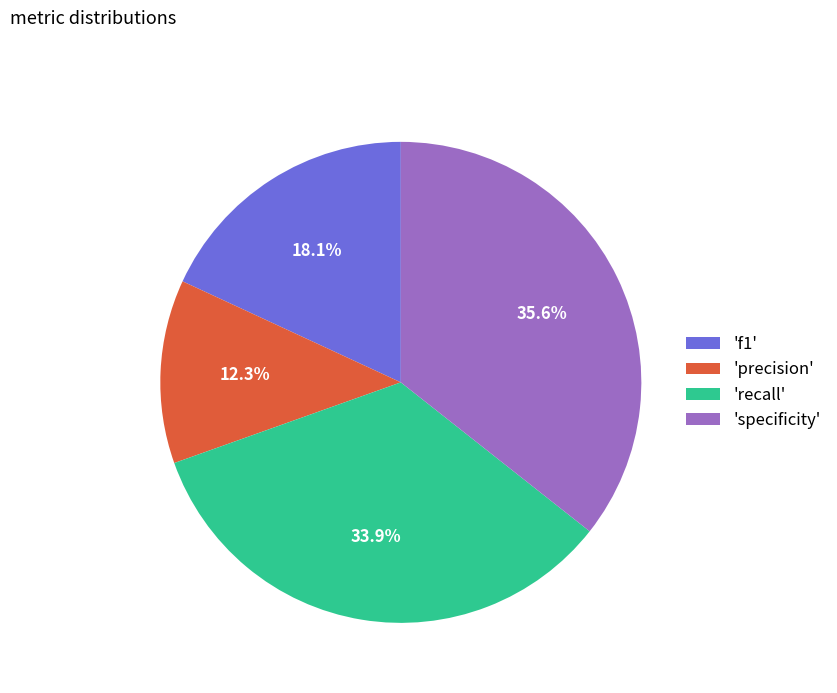

Which category has the biggest portion of the pie?

'specificity'